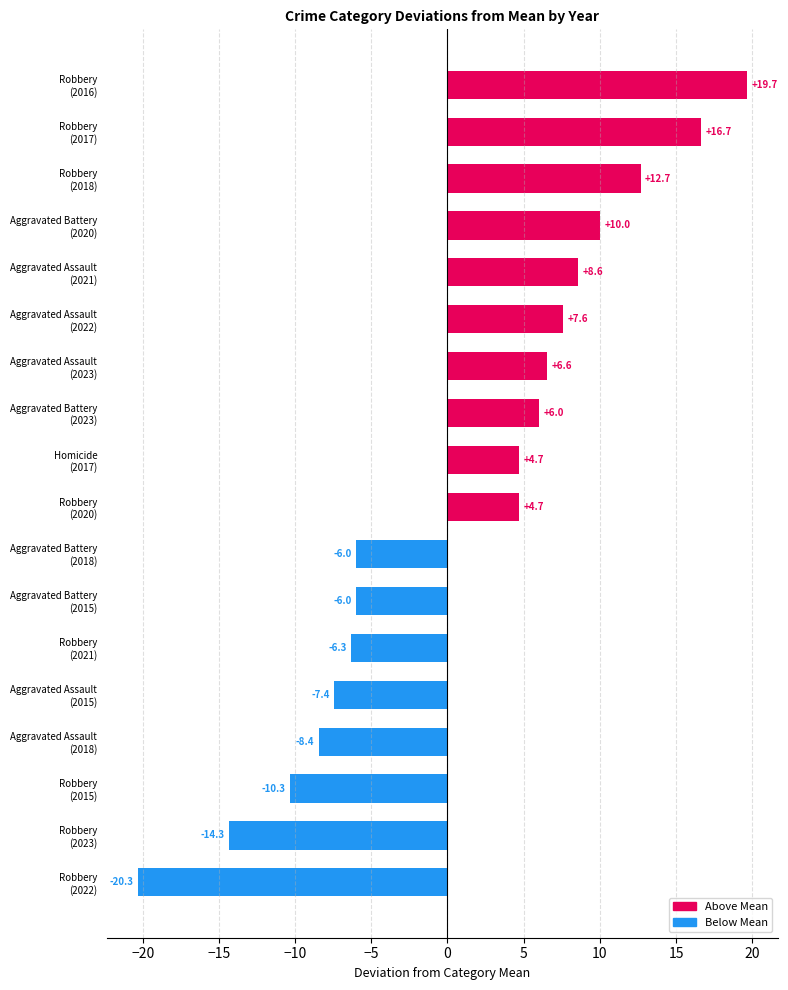

How many values exceed 4?

10